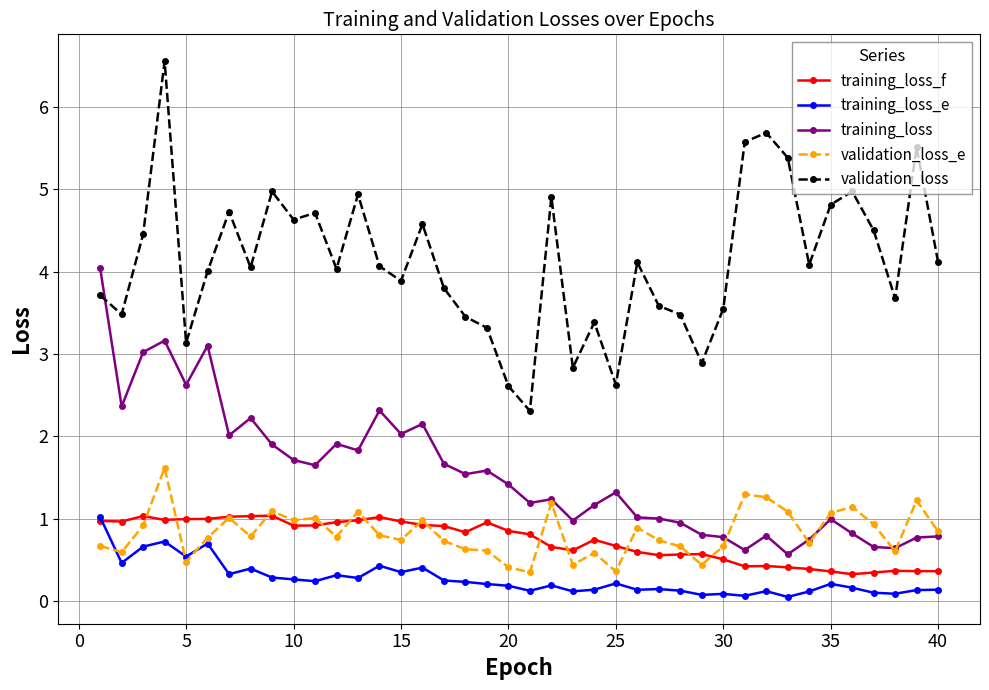

Which series has the largest range (max minus min)?

validation_loss